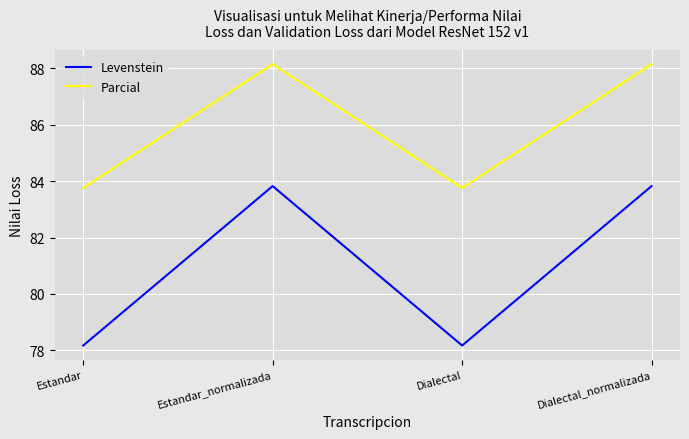

True or false: Levenstein and Parcial intersect in this chart.

False